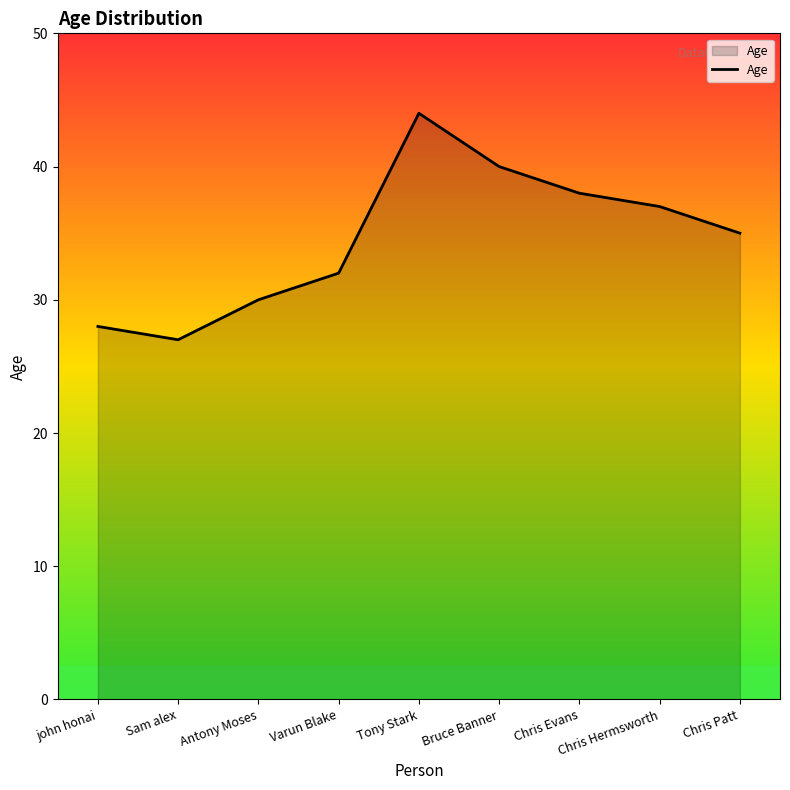

How many lines are shown in the chart?

1